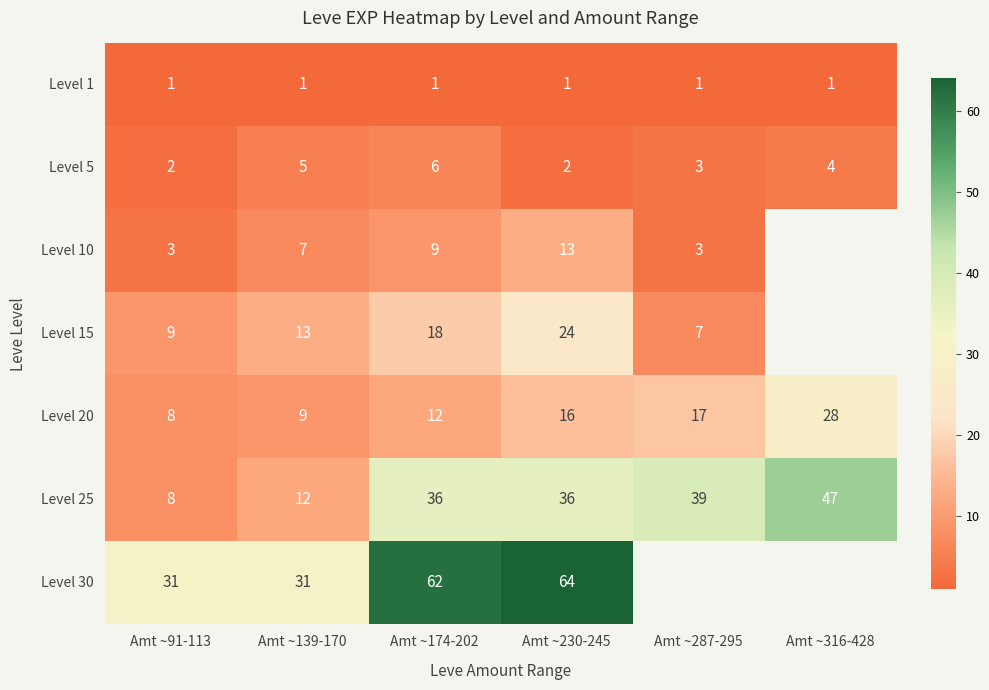

True or false: Level 15 has a value of 7.0 at Amt ~287-295.

True